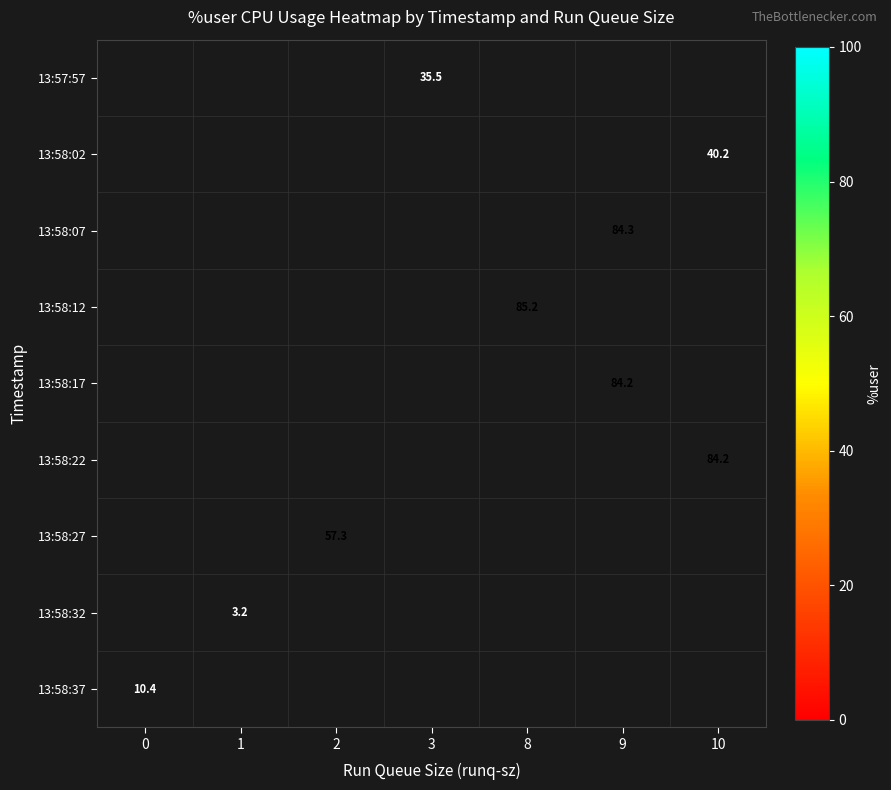

The row_8 series shows 5.1 at 0. True or false?

False